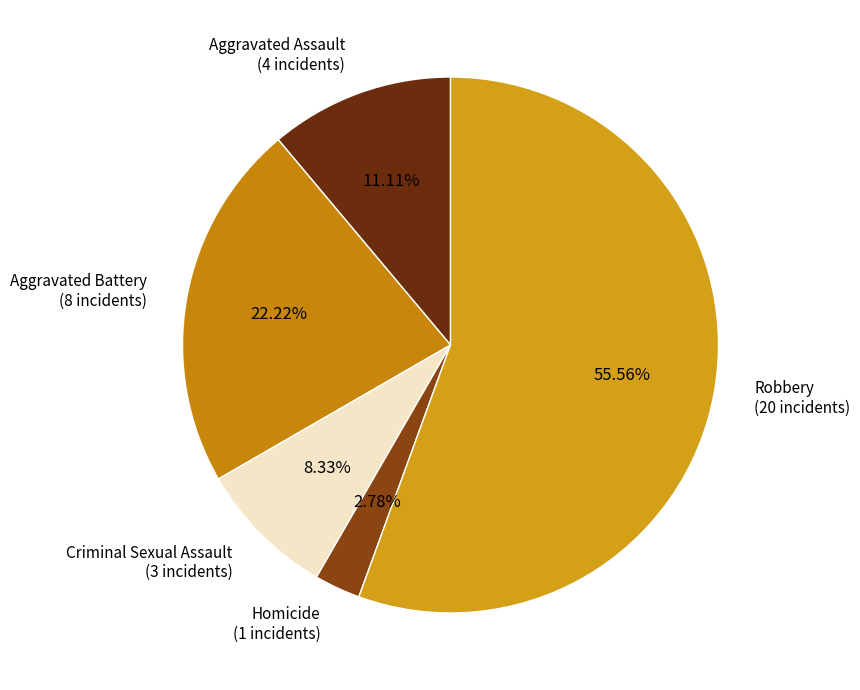

Which slice is the largest?

Robbery